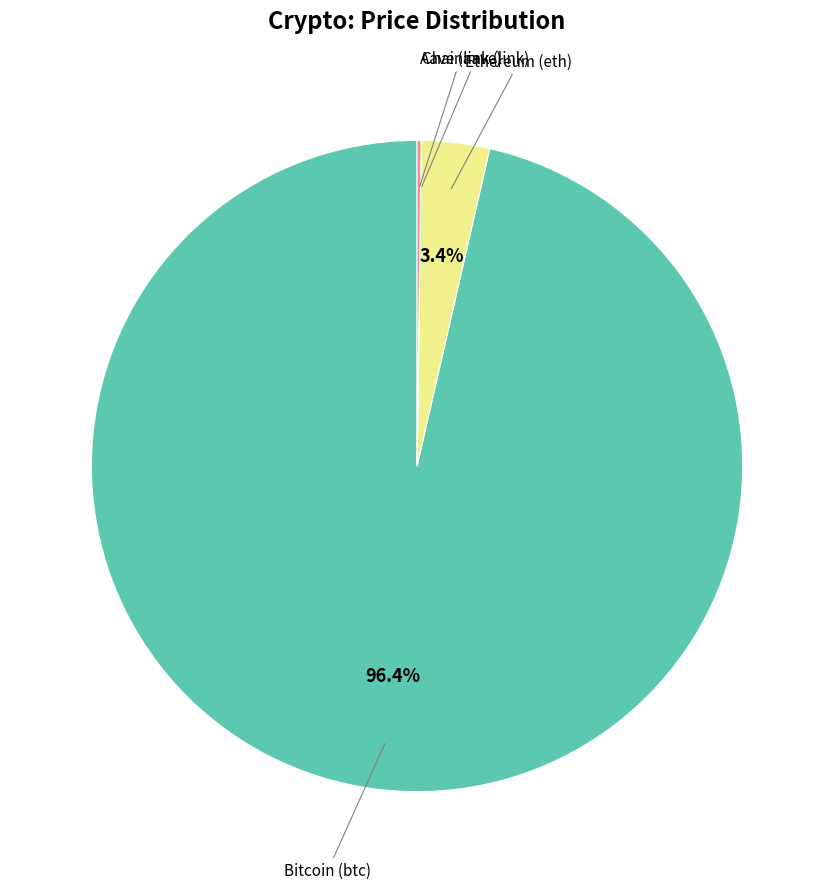

Is there a majority slice in this chart?

Yes